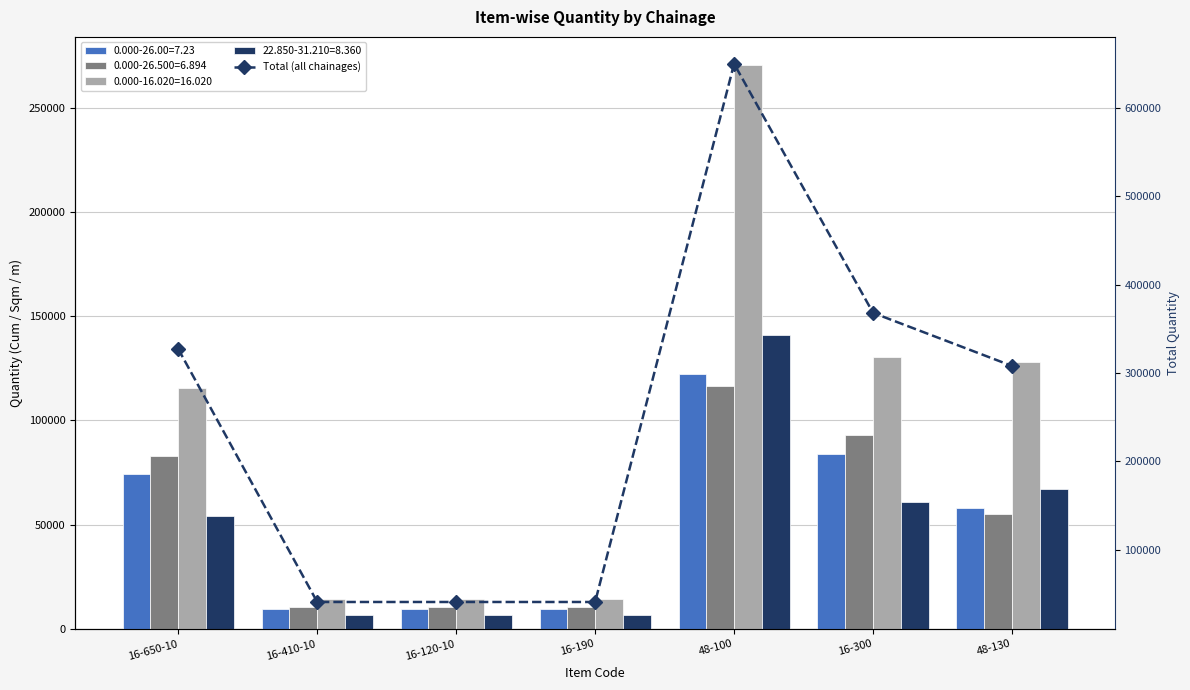

What is the ratio of the value at 48-100 to the value at 16-120-10?

15.9